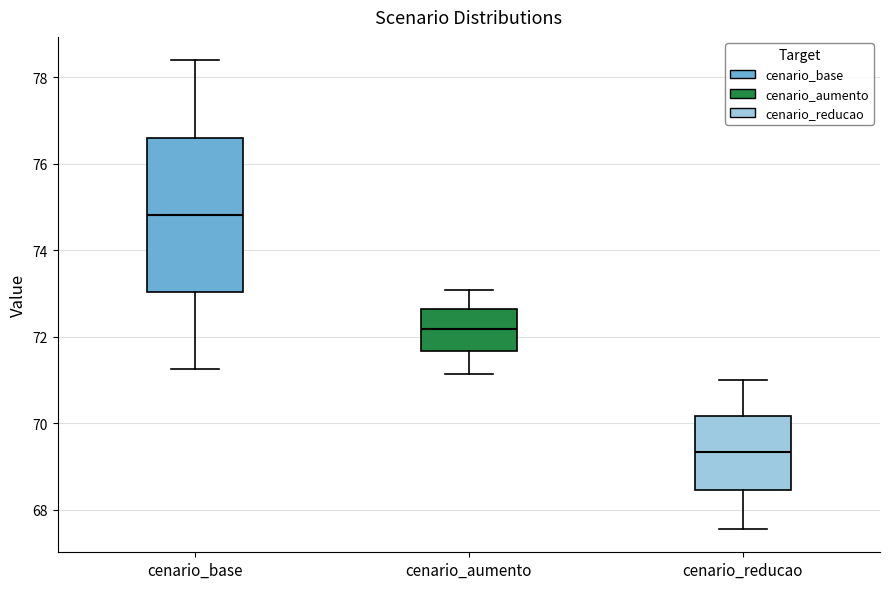

Reading left to right, read every box against the y-axis: the position of its median line, the range the box covers, and the ends of its whiskers. The values are not printed on the chart, so give them approximately, as read against the axis.

cenario_base: median 74.8, box 73.0 to 76.6, whiskers 71.2 to 78.4
cenario_aumento: median 72.2, box 71.6 to 72.6, whiskers 71.2 to 73.0
cenario_reducao: median 69.4, box 68.4 to 70.2, whiskers 67.6 to 71.0